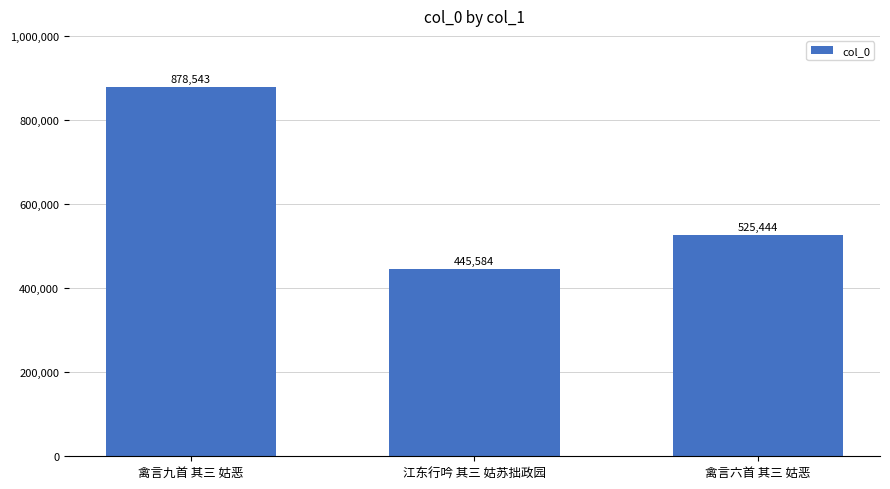

What is the minimum value shown in the chart?

445584